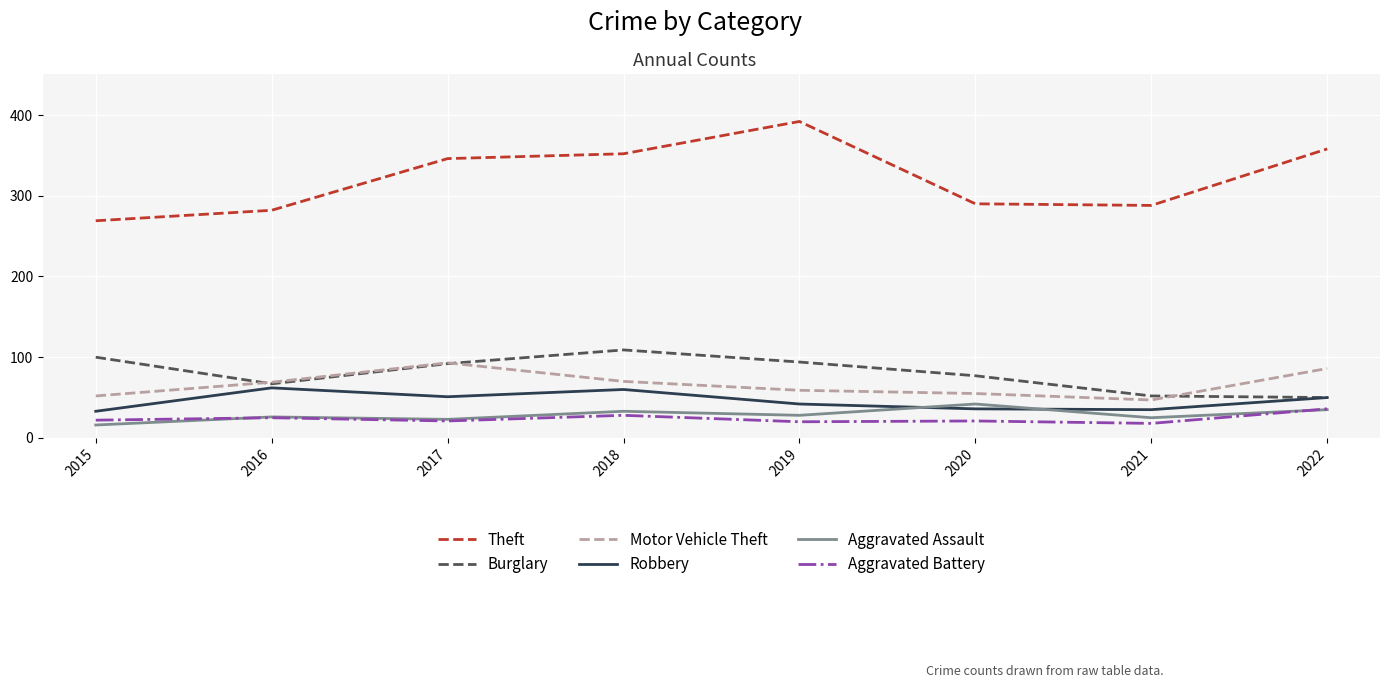

The Robbery series shows 80 at 2022. True or false?

False